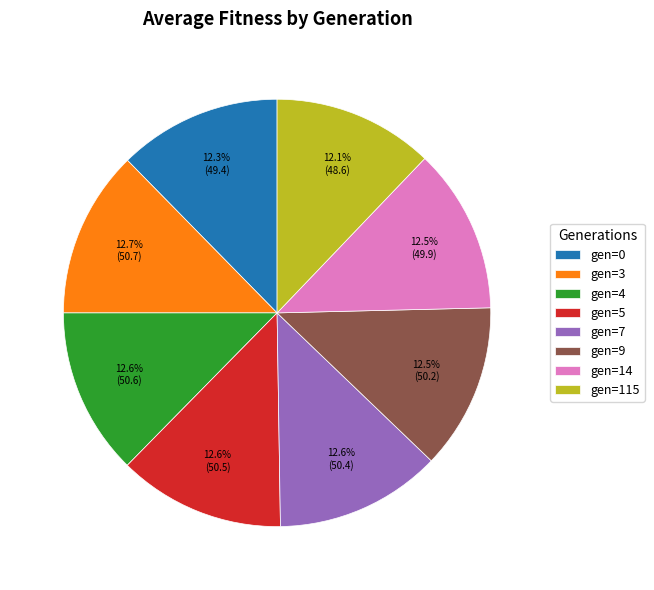

How many segments does this pie chart have?

8